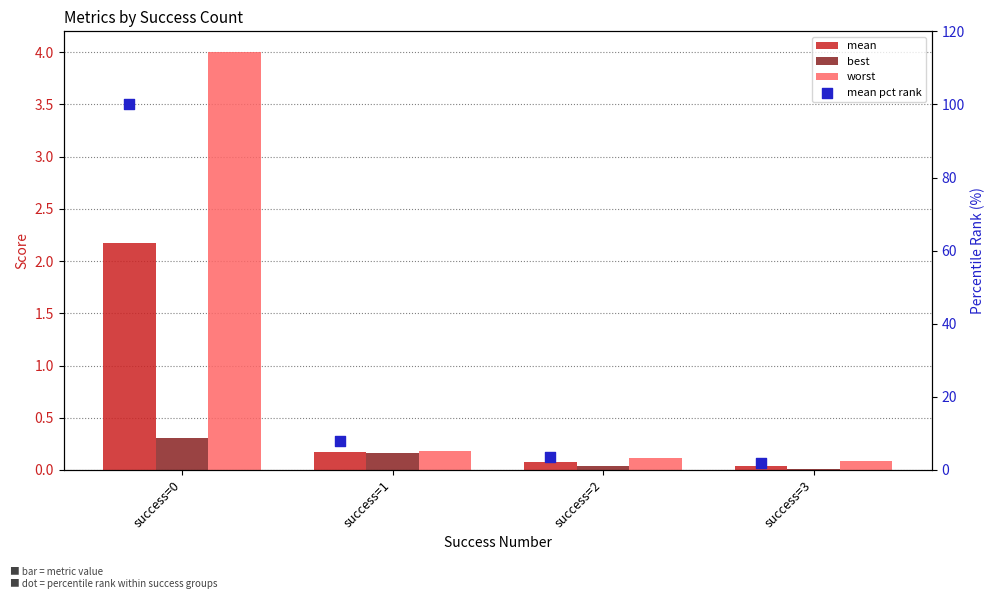

Which series has the largest Y range (max minus min)?

mean pct rank